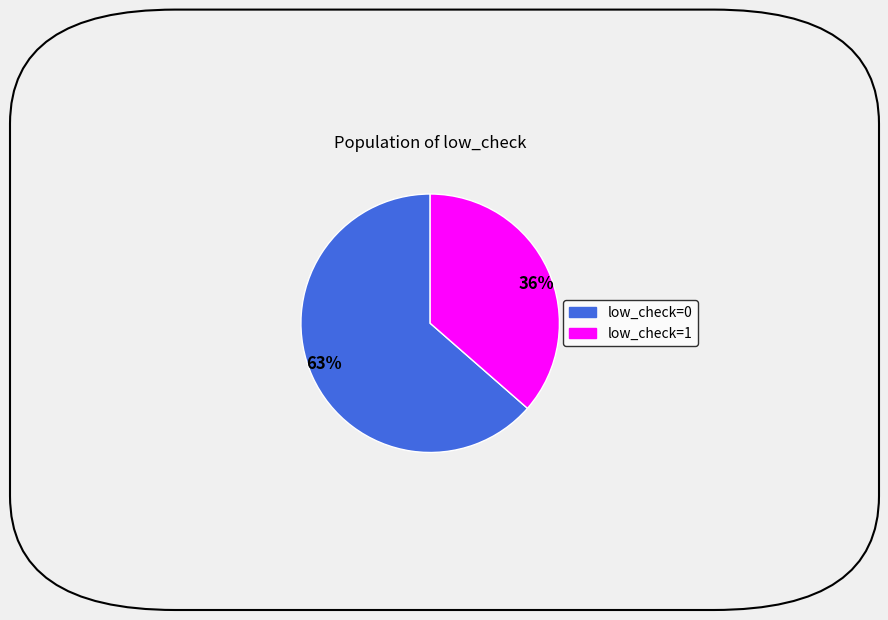

Is there a majority slice in this chart?

Yes